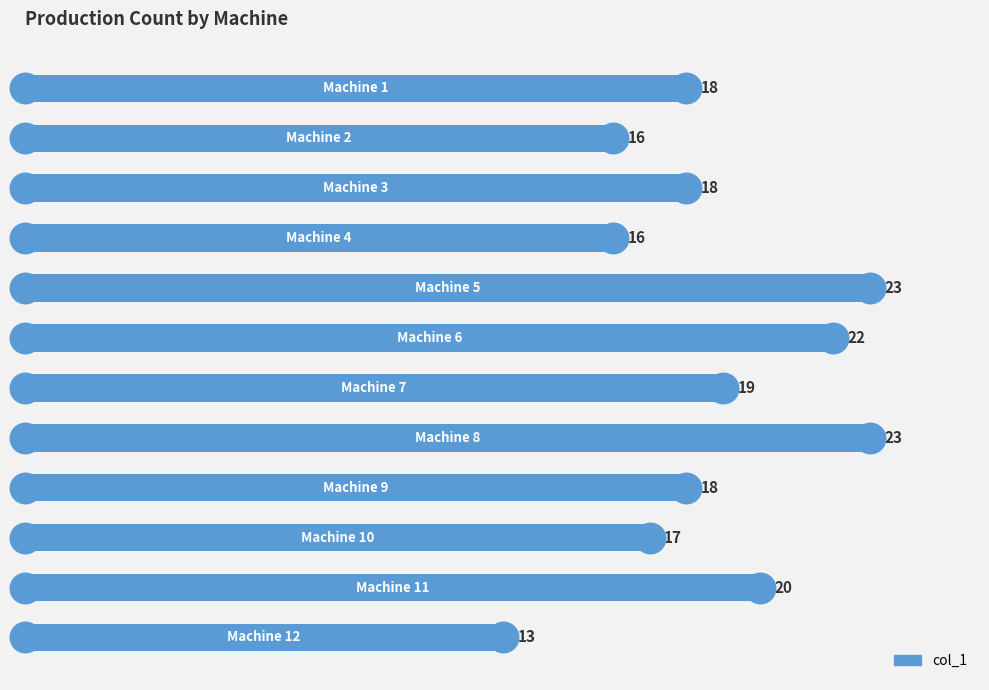

How many values are between 17 and 22?

7